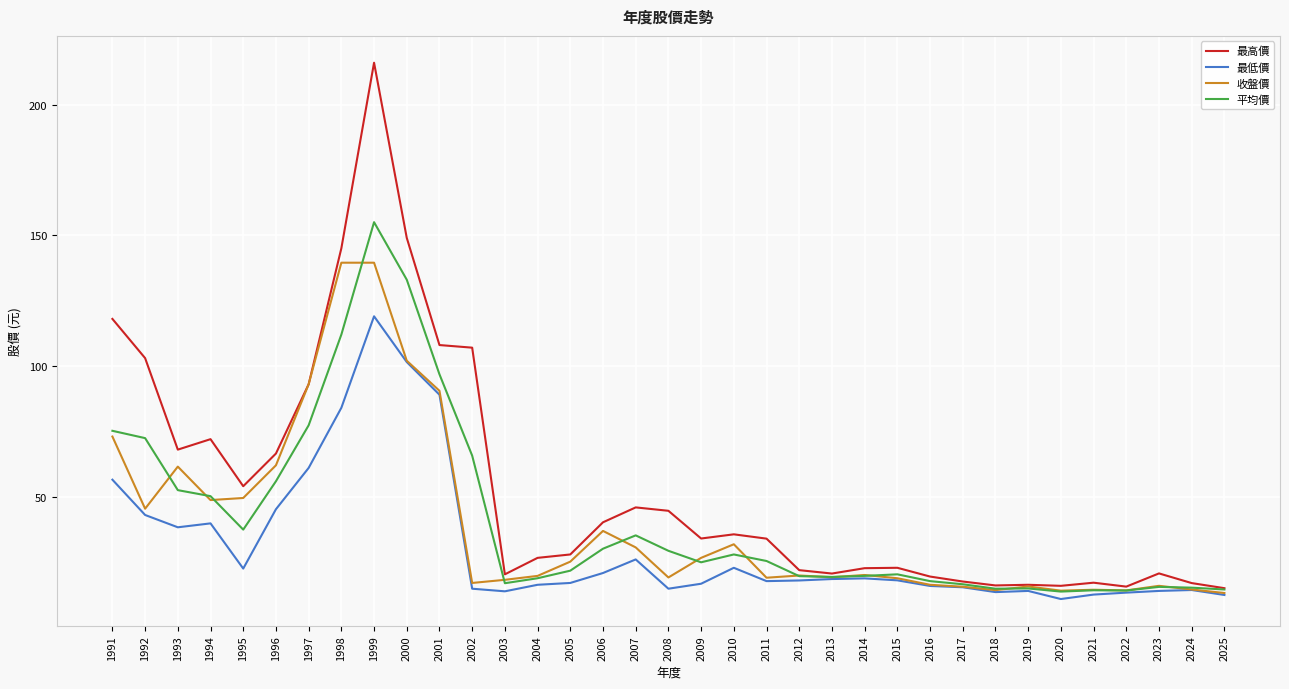

Is it true that 平均價 equals 15.2 at 2024?

True